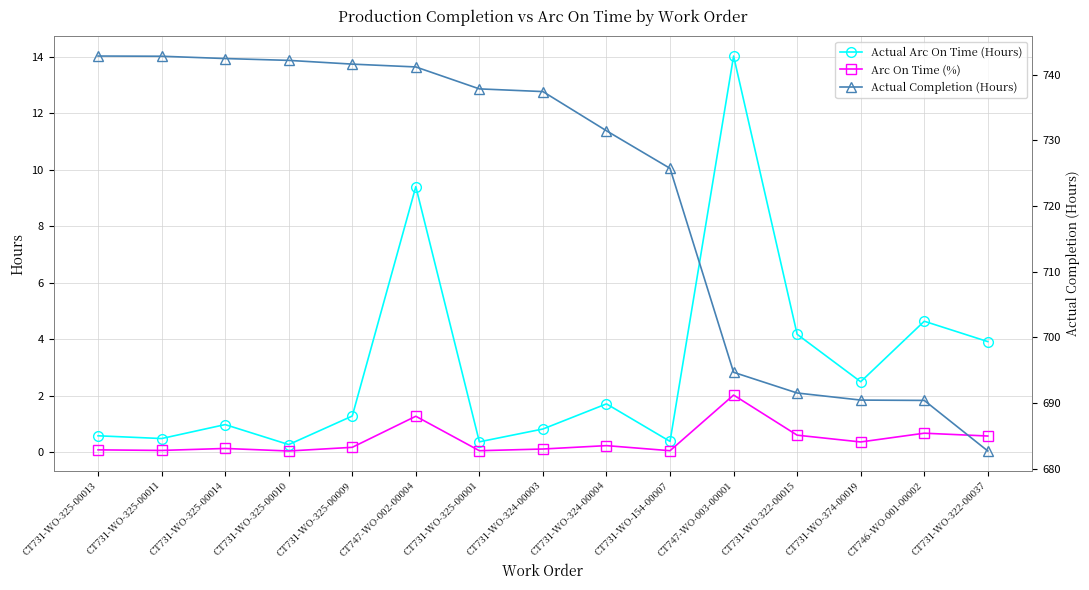

At which category is the sum across all series the highest?

CT747-WO-002-00004